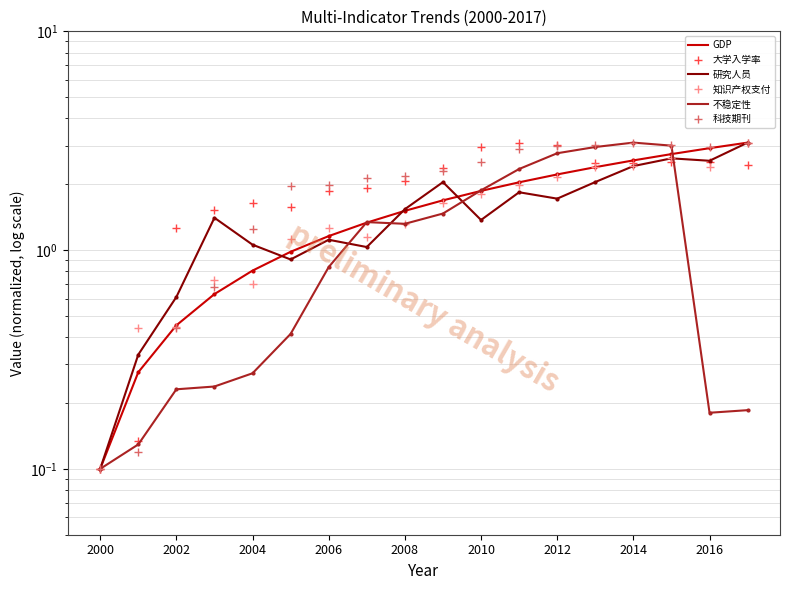

Count the number of categories in the chart.

18